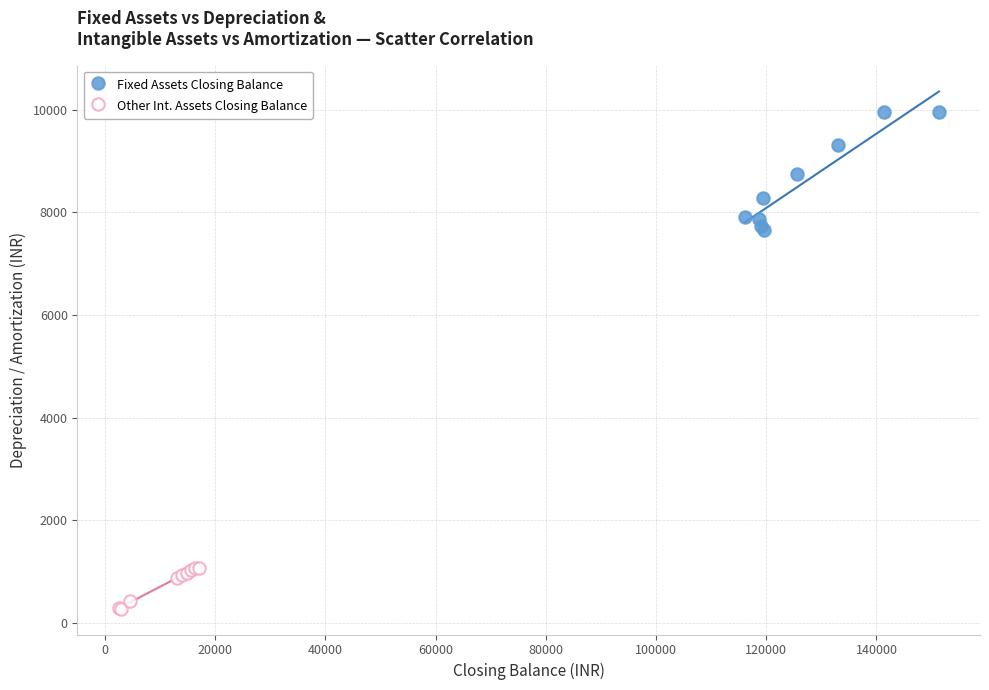

Which series contains the highest Y value?

Fixed Assets Closing Balance